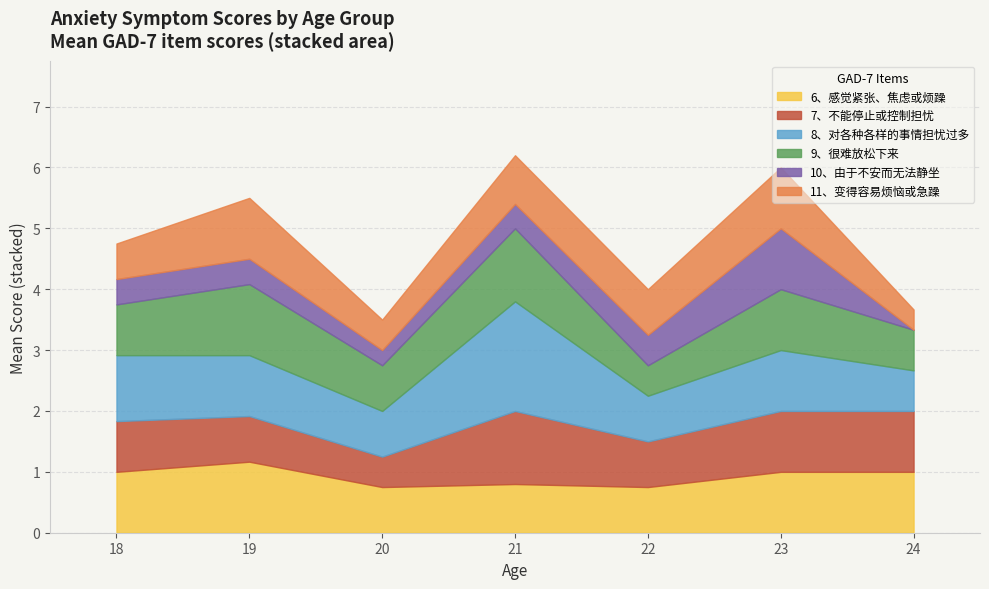

True or false: 6、感觉紧张、焦虑或烦躁 has a value of 1.1 at 21.

False